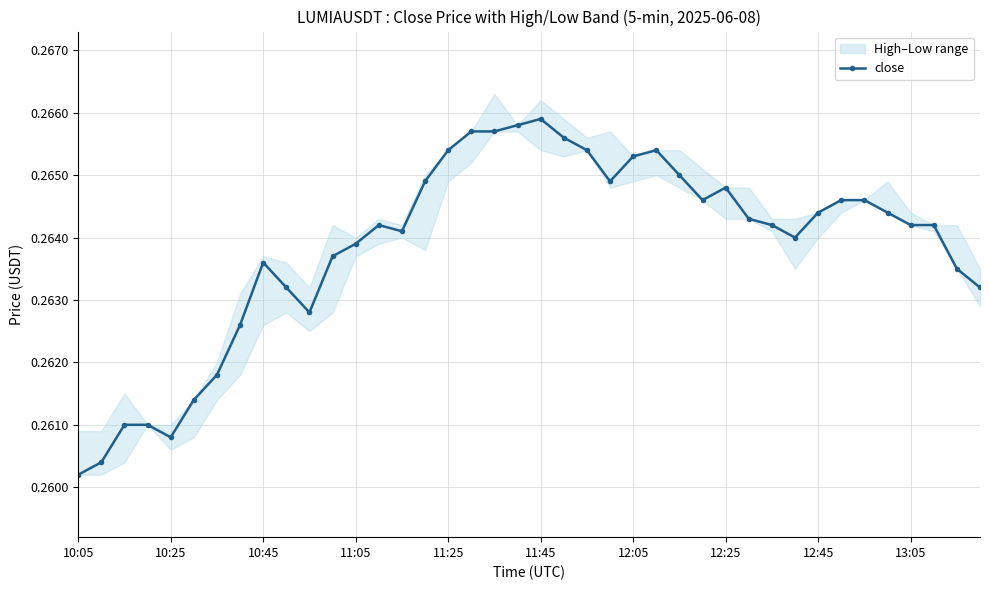

How many points are higher than both their immediate neighbors (excluding endpoints)?

5